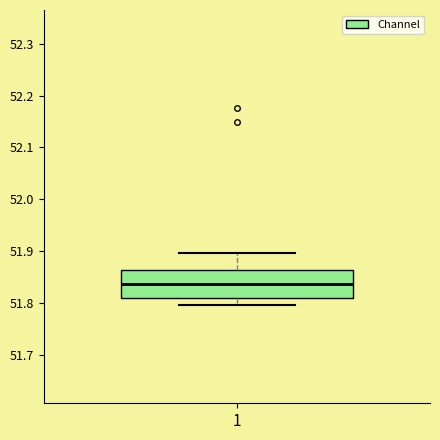

Read this box plot against the y-axis: the position of the median line, the range covered by the box, and the ends of both whiskers. The values are not printed on the chart, so give them approximately, as read against the axis.

median 51.84, box 51.81 to 51.86, whiskers 51.80 to 51.90